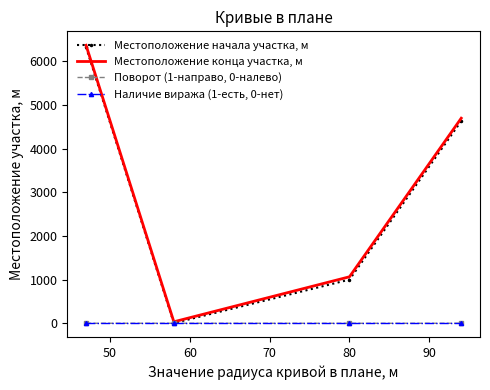

What is the greatest value displayed?

6365